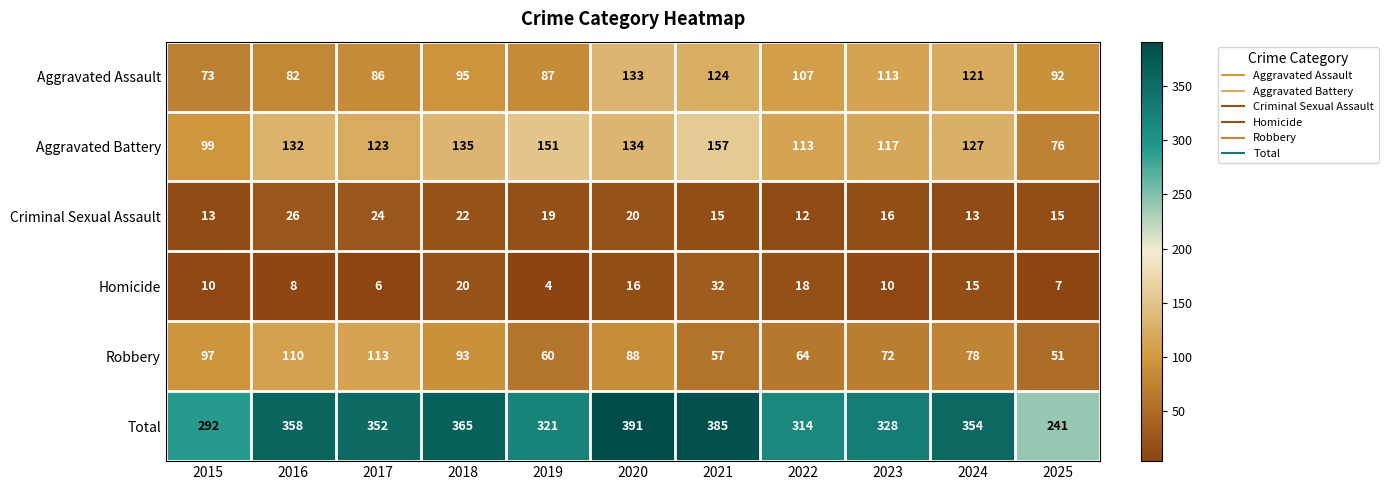

What is the difference between the highest and lowest values at 2016?

350